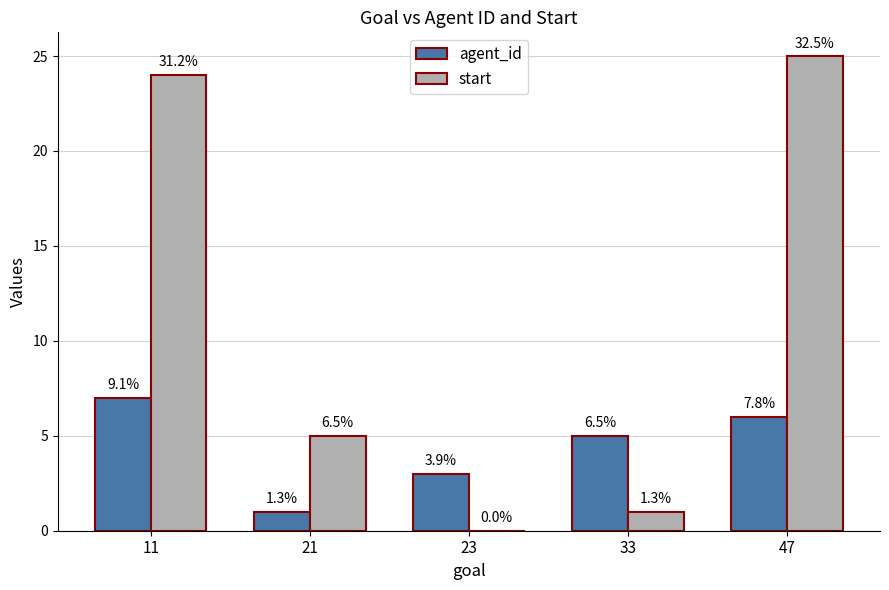

At which label does agent_id first exceed 5?

11